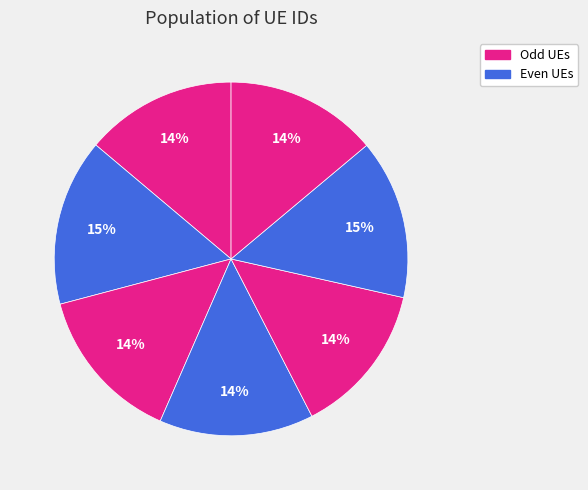

How many slices are in this pie chart?

7